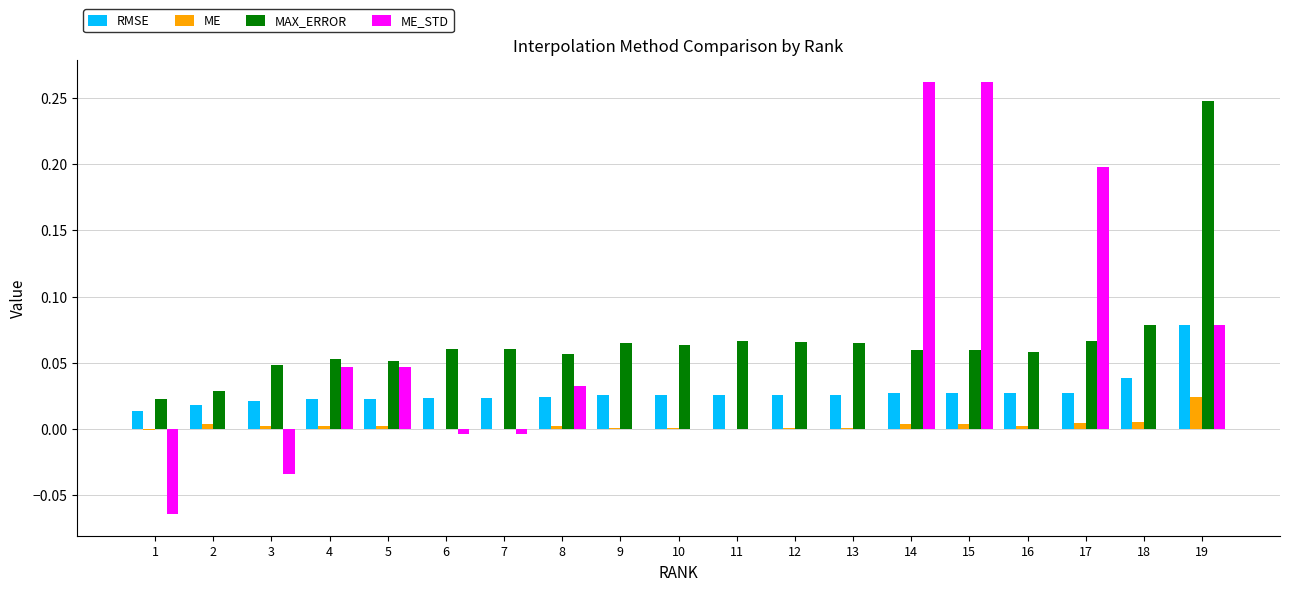

Which series has the largest total across all categories?

MAX_ERROR